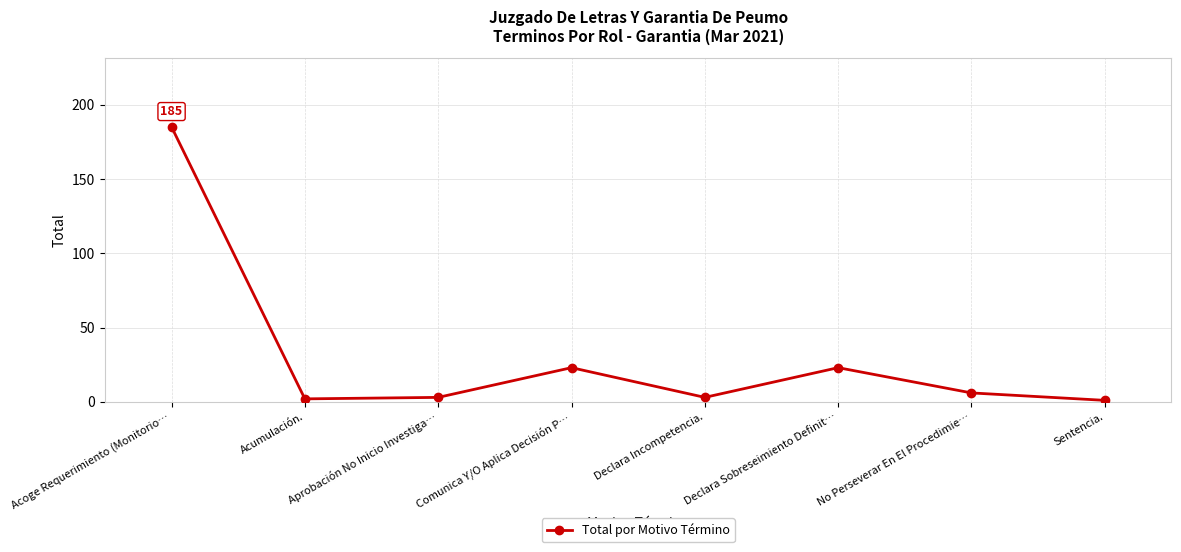

How many categories are shown in the chart?

8